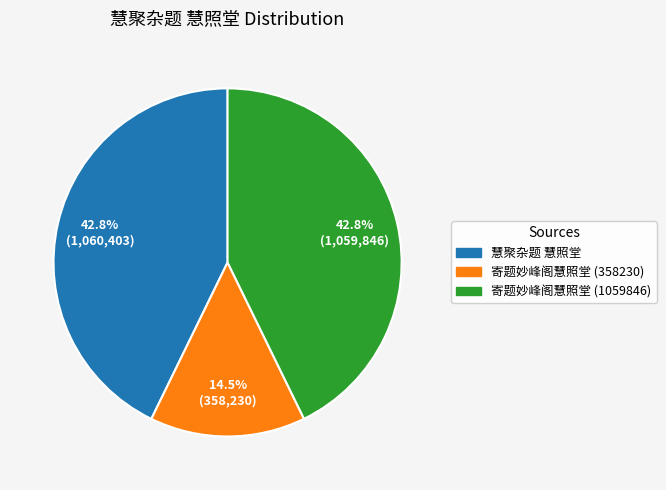

Is it true that 寄题妙峰阁慧照堂 (1059846) is 52% of the pie?

False